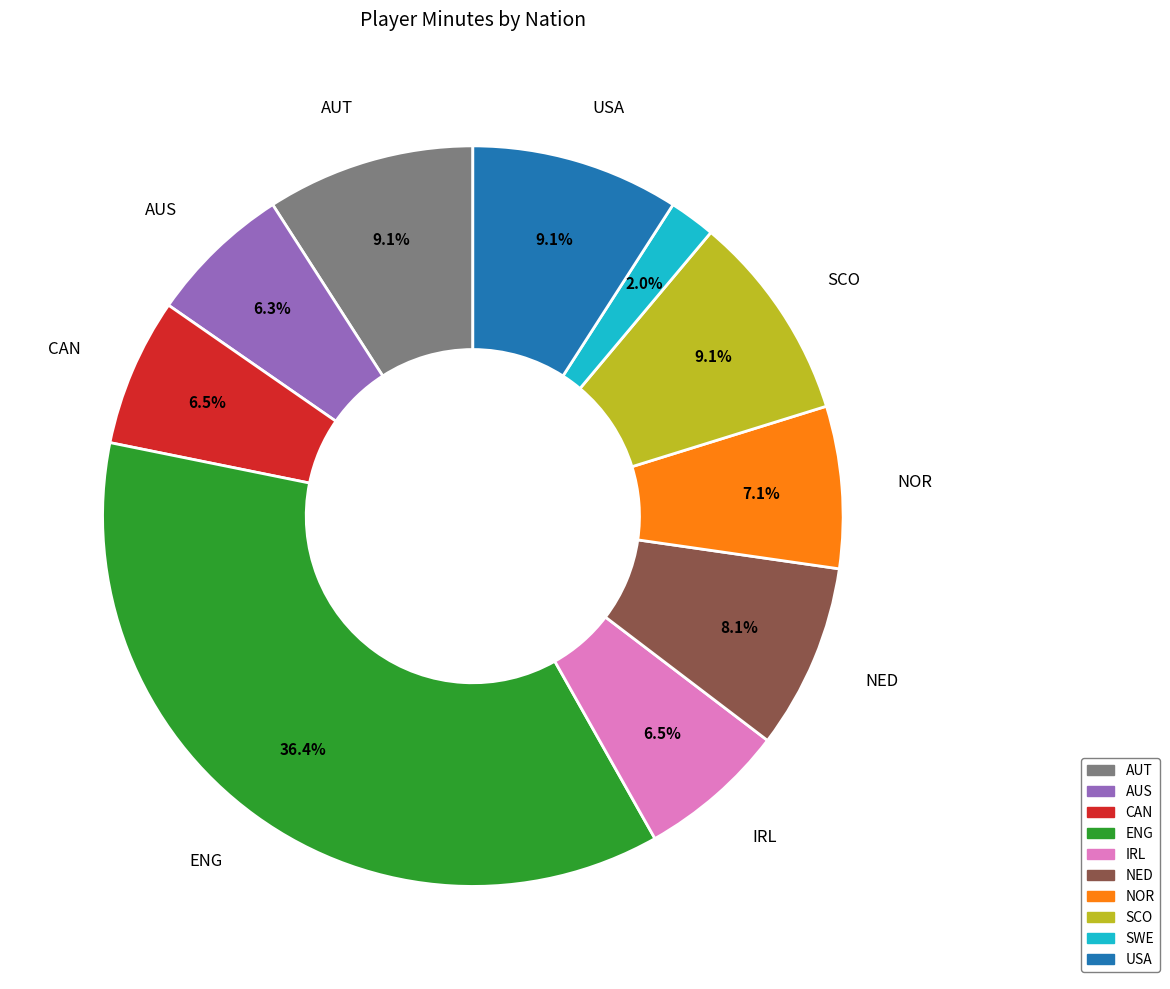

What is the smallest slice in the pie chart?

SWE